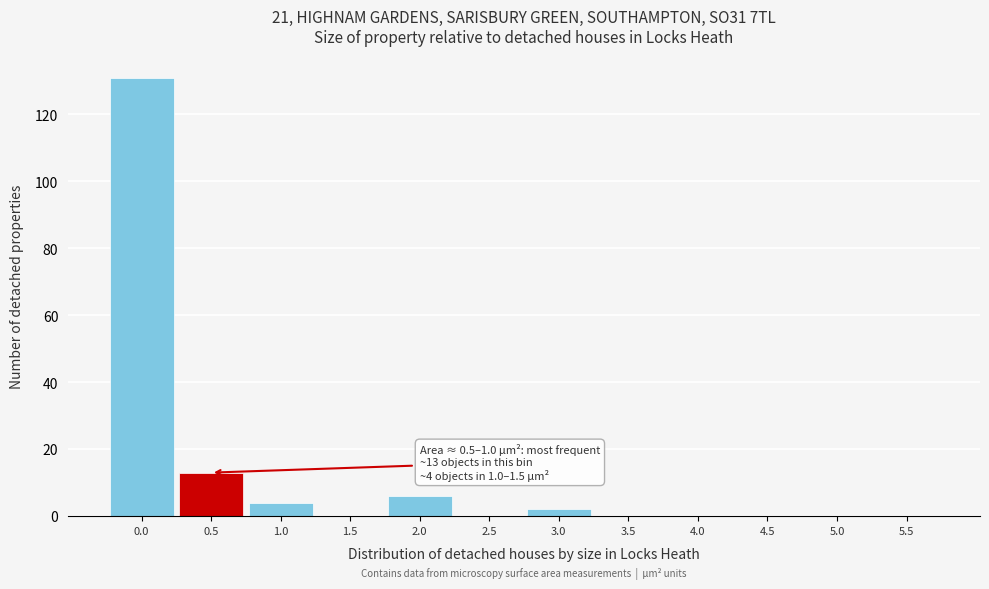

Reading left to right, transcribe all the data shown in this chart.

0.0=131	0.5=13	1.0=4	1.5=0	2.0=6	2.5=0	3.0=2	3.5=0	4.0=0	4.5=0	5.0=0	5.5=0